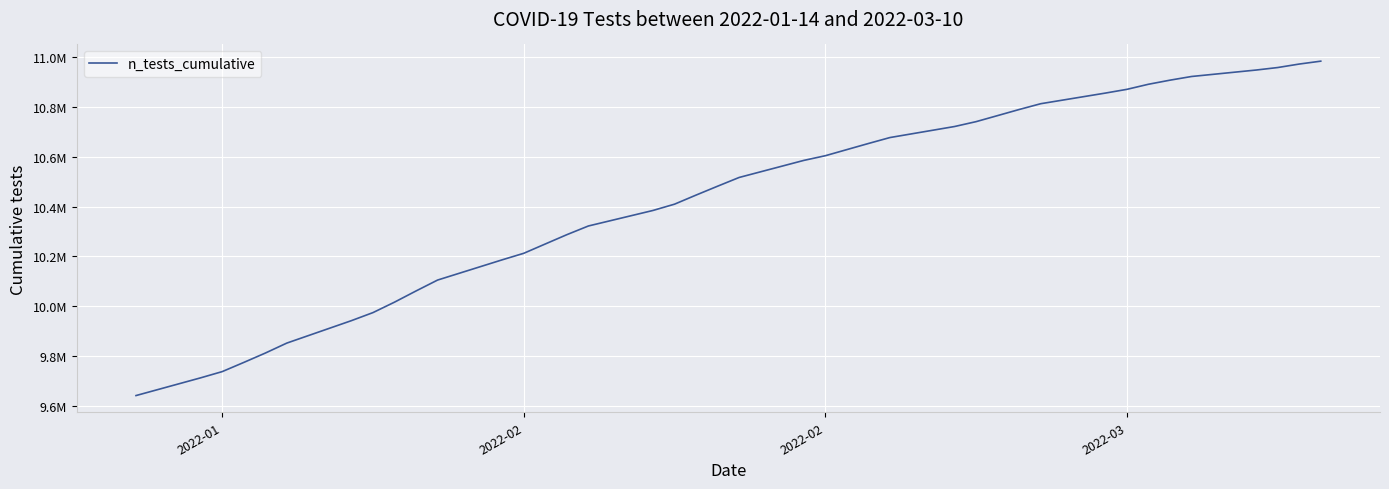

What is the difference between the maximum and minimum values?

1343410